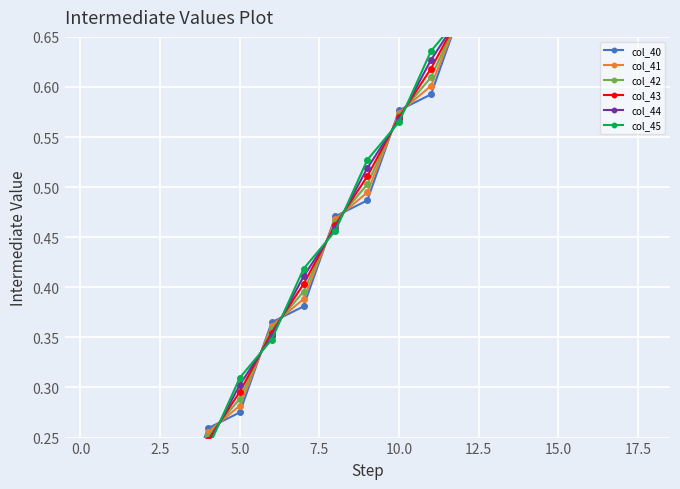

Does the chart display data point markers on the line(s)?

Yes